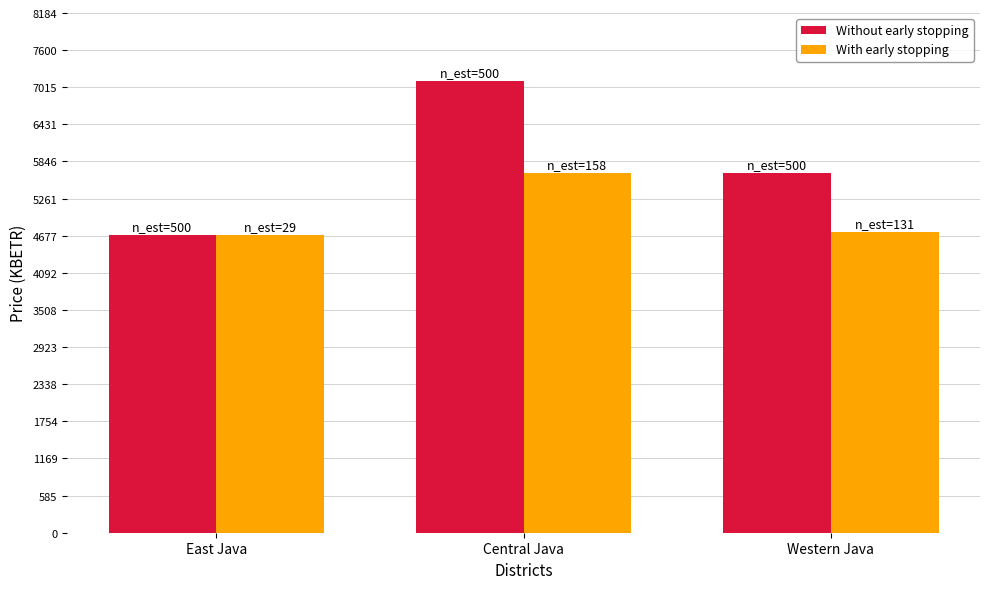

What is the average value of the Without early stopping series?

5823.5